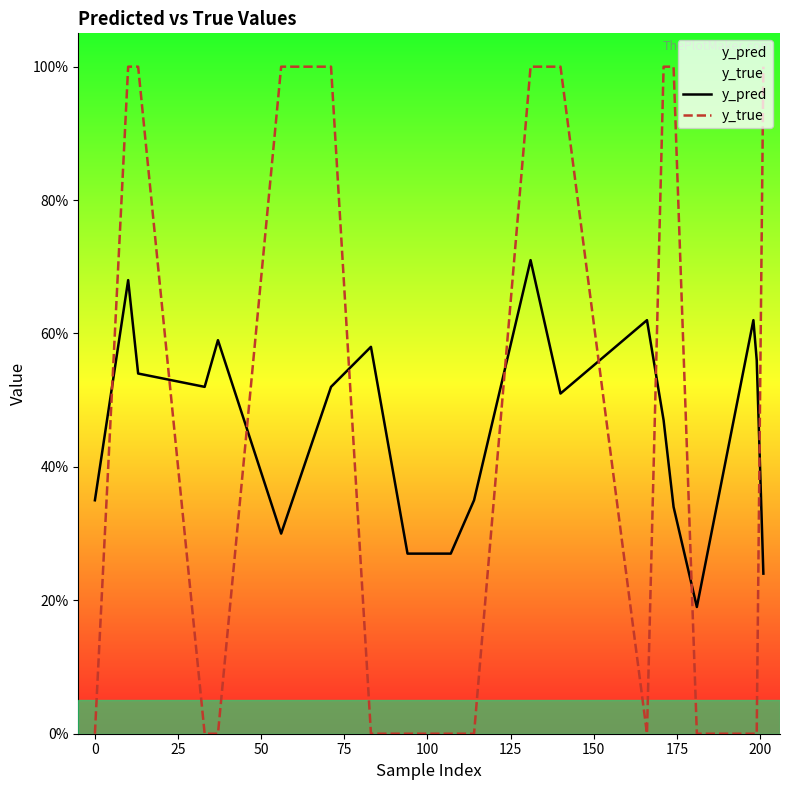

Reading left to right, extract all data points from this chart.

y_pred: 0.3	0.7	0.5	0.5	0.6	0.3	0.5	0.6	0.3	0.3	0.3	0.7	0.5	0.6	0.5	0.3	0.2	0.6	0.6	0.2
y_true: 0.0	1.0	1.0	0.0	0.0	1.0	1.0	0.0	0.0	0.0	0.0	1.0	1.0	0.0	1.0	1.0	0.0	0.0	0.0	1.0